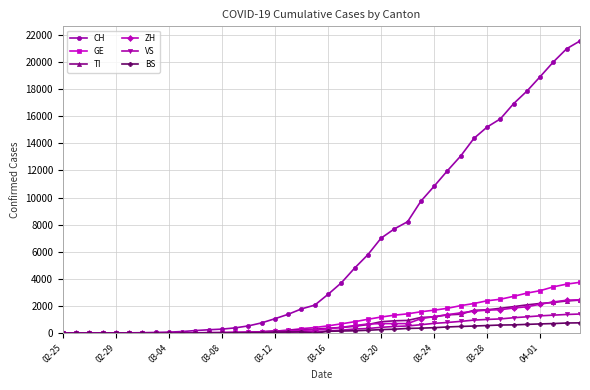

Which series has the widest spread of values?

CH